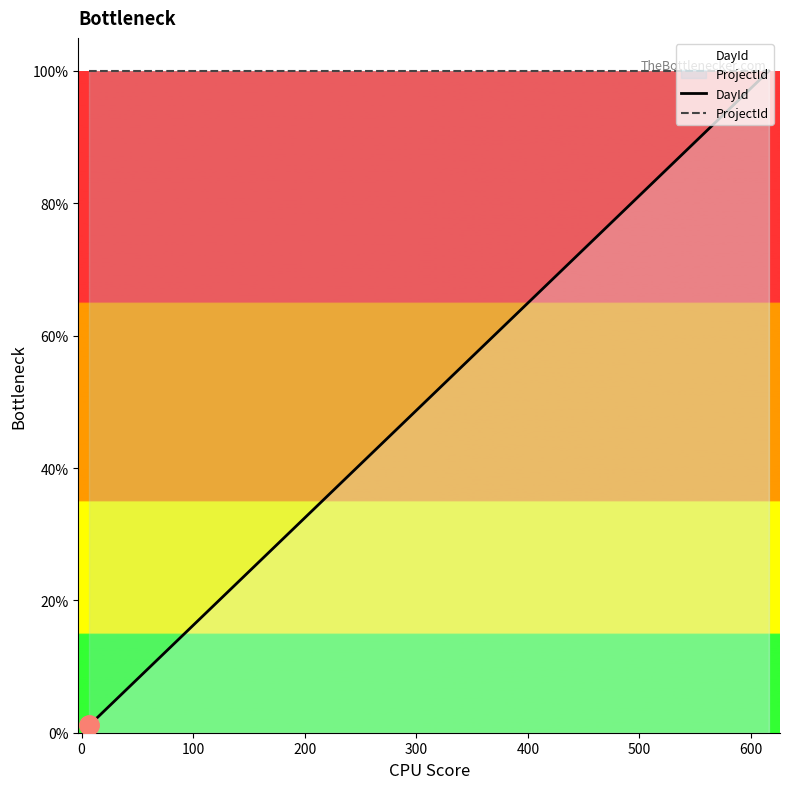

What is the highest value of the DayId series?

100.0